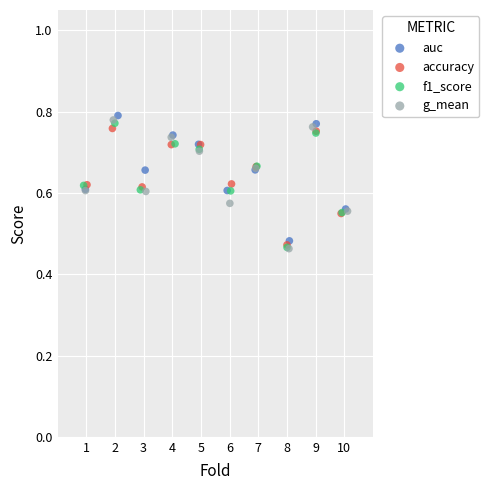

Which series has the widest spread of Y values?

g_mean